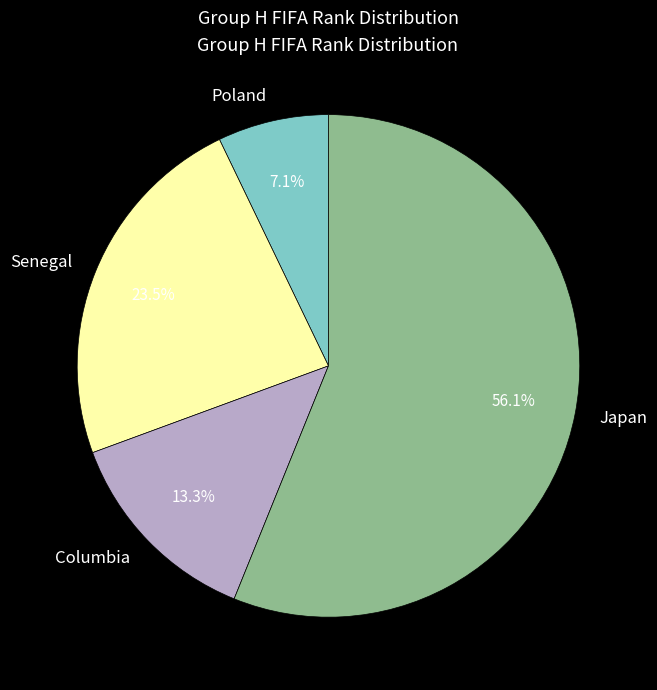

To the nearest percent, what is the difference between the Senegal and Poland slice percentages?

16%